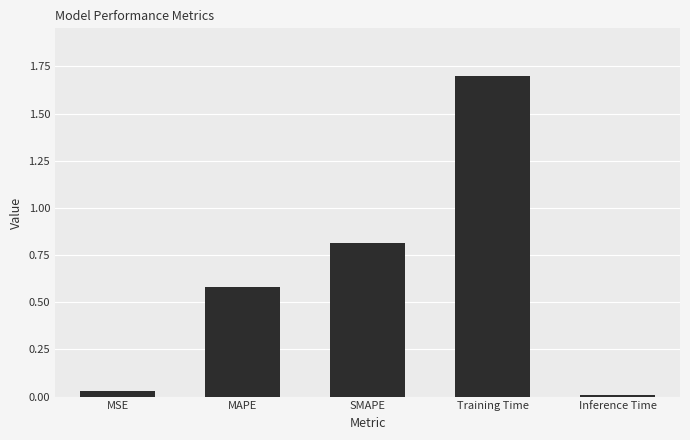

What is the difference between the maximum and minimum values?

1.7